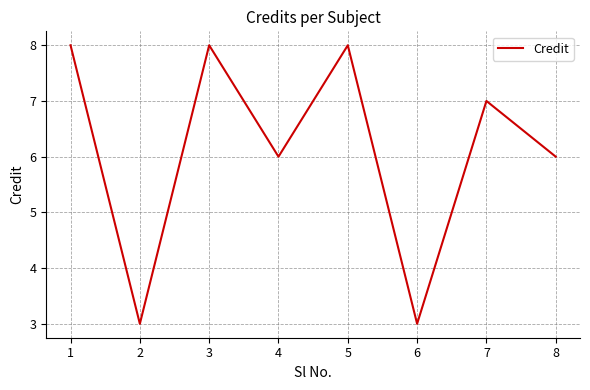

How many distinct data groups are displayed?

1